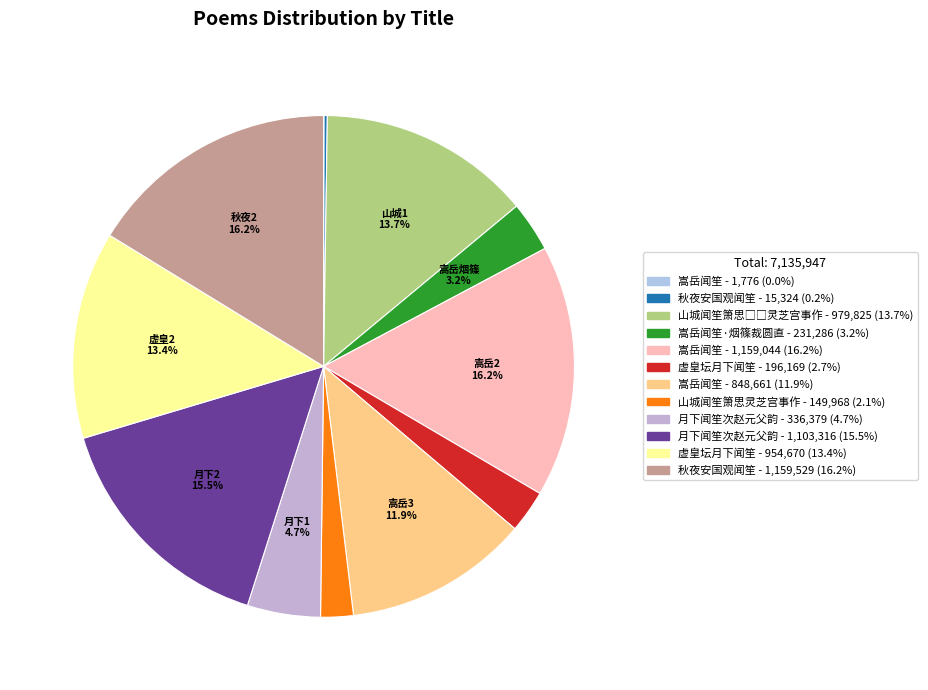

Rank the categories by value from highest to lowest.

秋夜安国观闻笙, 嵩岳闻笙, 月下闻笙次赵元父韵, 山城闻笙箫思□□灵芝宫事作, 虚皇坛月下闻笙, 嵩岳闻笙, 月下闻笙次赵元父韵, 嵩岳闻笙·烟篠裁圆直, 虚皇坛月下闻笙, 山城闻笙箫思灵芝宫事作, 秋夜安国观闻笙, 嵩岳闻笙